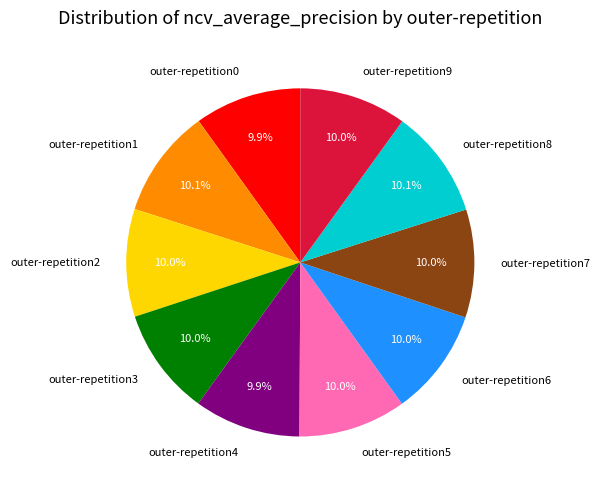

What percentage do outer-repetition2 and outer-repetition6 together represent?

20.0%